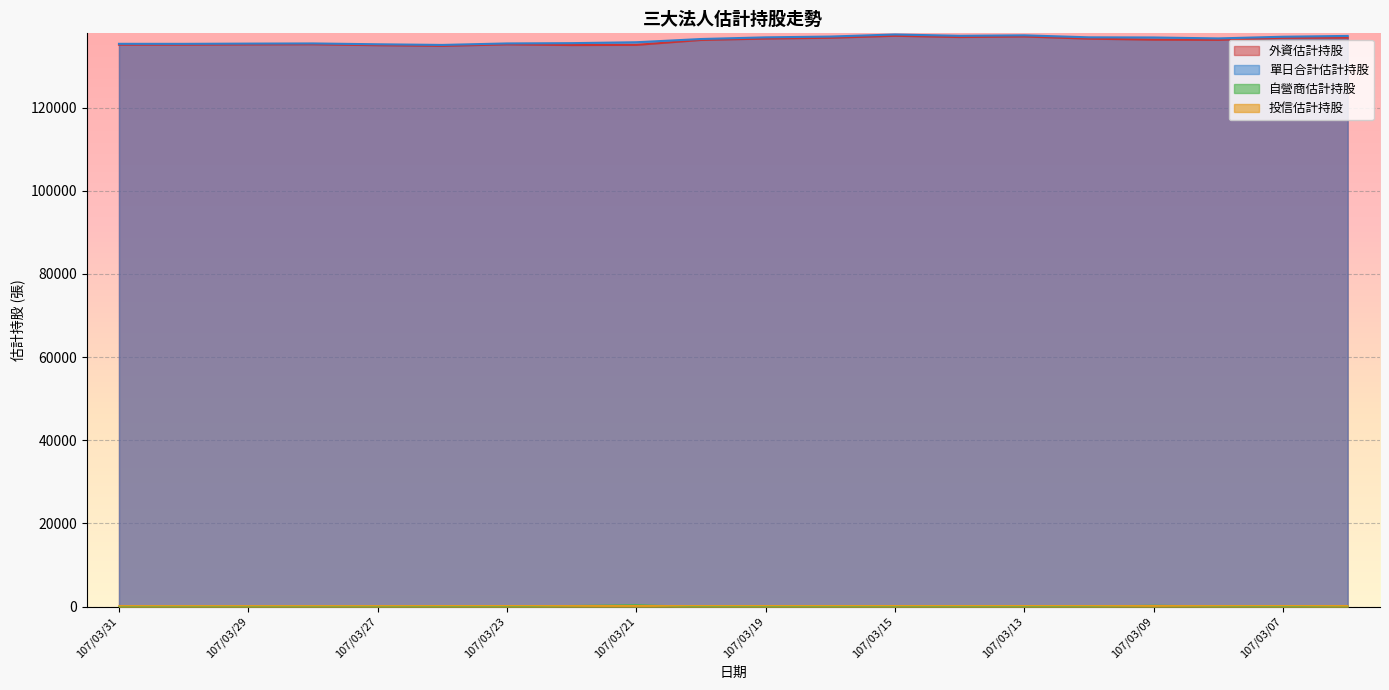

What is the sum of the 自營商估計持股 values at 107/03/26 and 107/03/08?

126